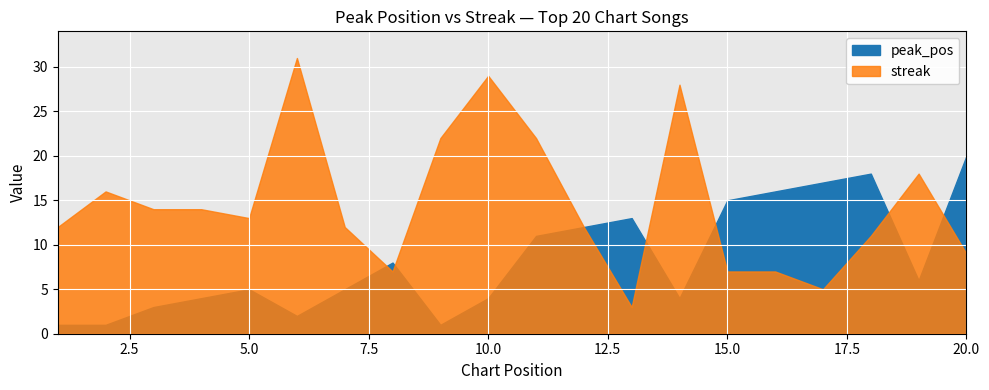

True or false: peak_pos has more than 1 points higher than both neighbors.

True